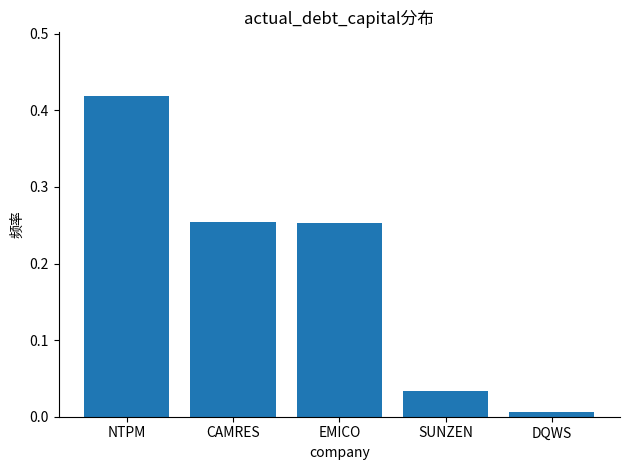

Where is the data nearest to the value 0?

DQWS